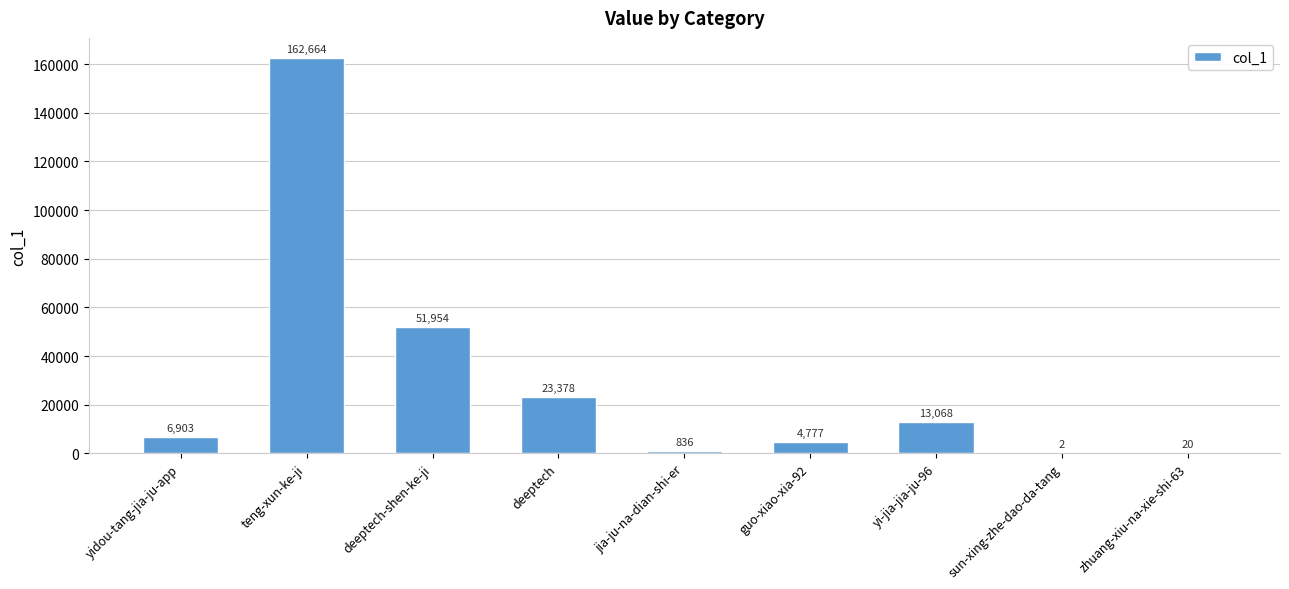

Is it true that the value at teng-xun-ke-ji is 47830?

False